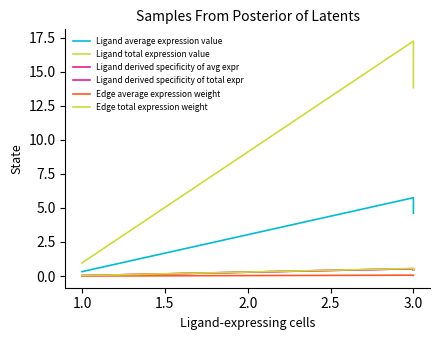

Reading right to left, list all the values displayed in this chart.

Ligand average expression value: 4.6	5.8	0.3
Ligand total expression value: 13.8	17.3	1.0
Ligand derived specificity of avg expr: 0.4	0.5	0.0
Ligand derived specificity of total expr: 0.4	0.5	0.0
Edge average expression weight: 0.0	0.1	0.0
Edge total expression weight: 0.4	0.6	0.0